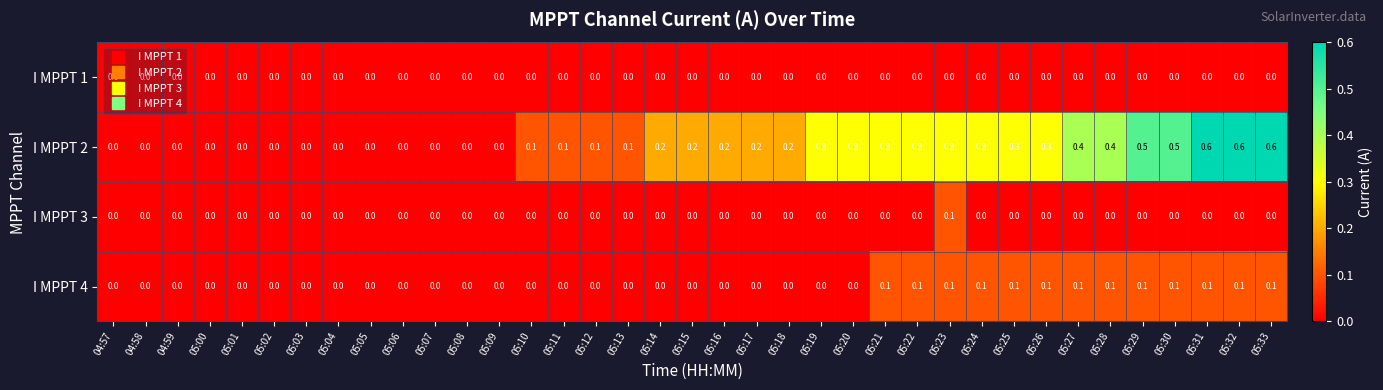

How many I MPPT 2 values are between 0 and 1?

37